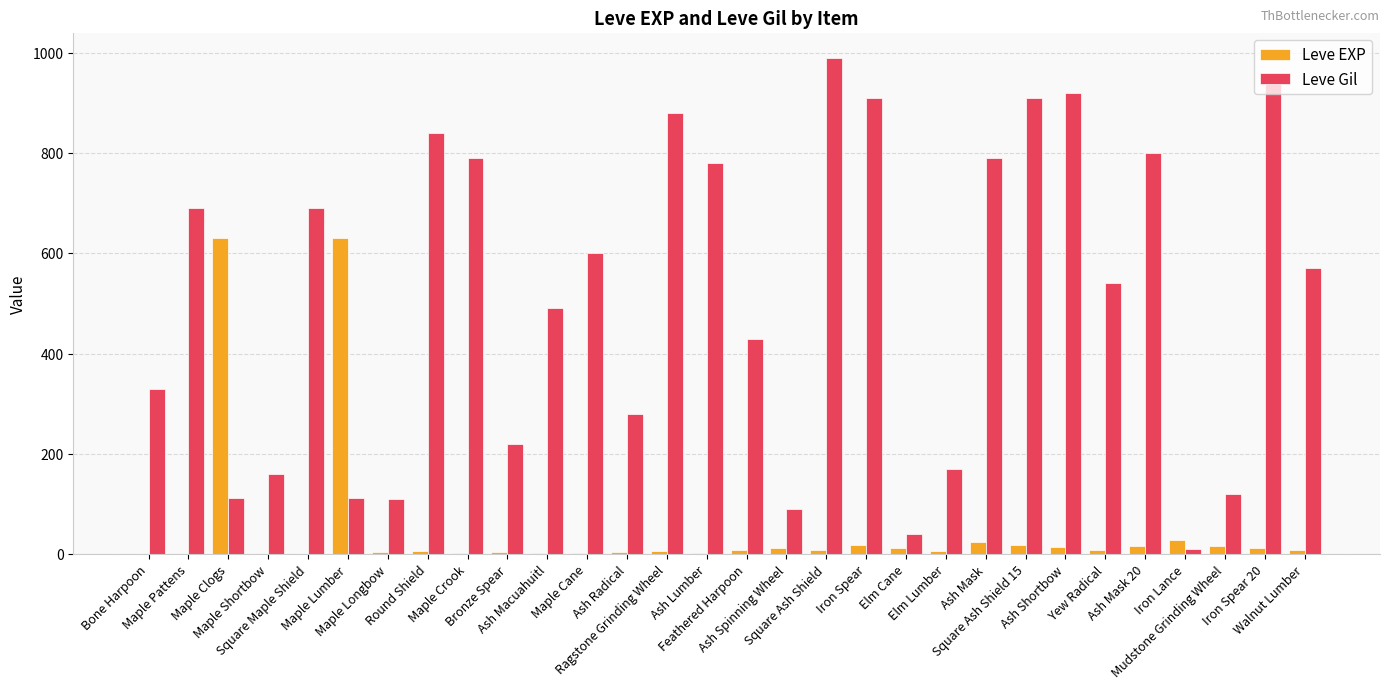

At which label does Leve EXP first exceed 9?

Maple Clogs